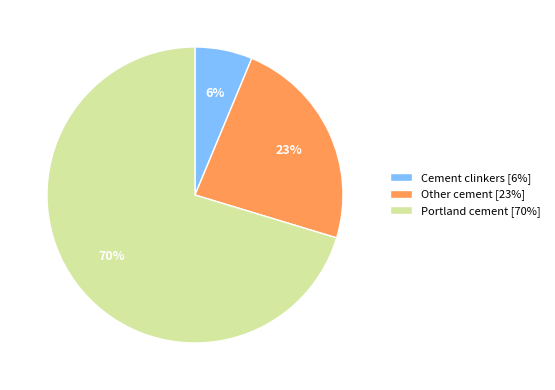

The Cement clinkers slice represents 6% of the pie. True or false?

True